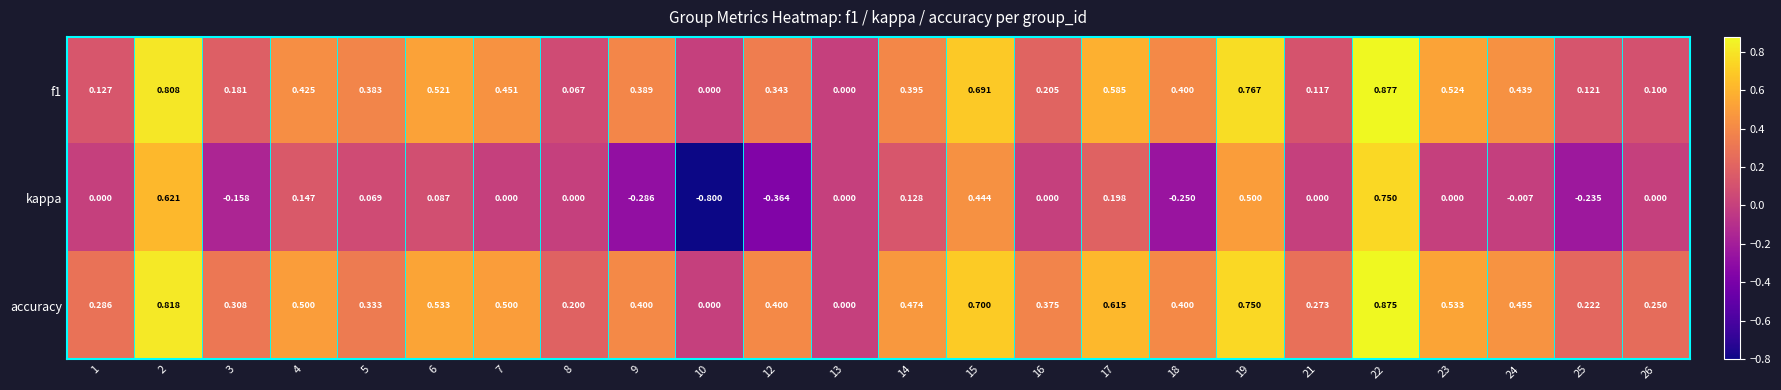

Which series has the widest spread of values?

kappa